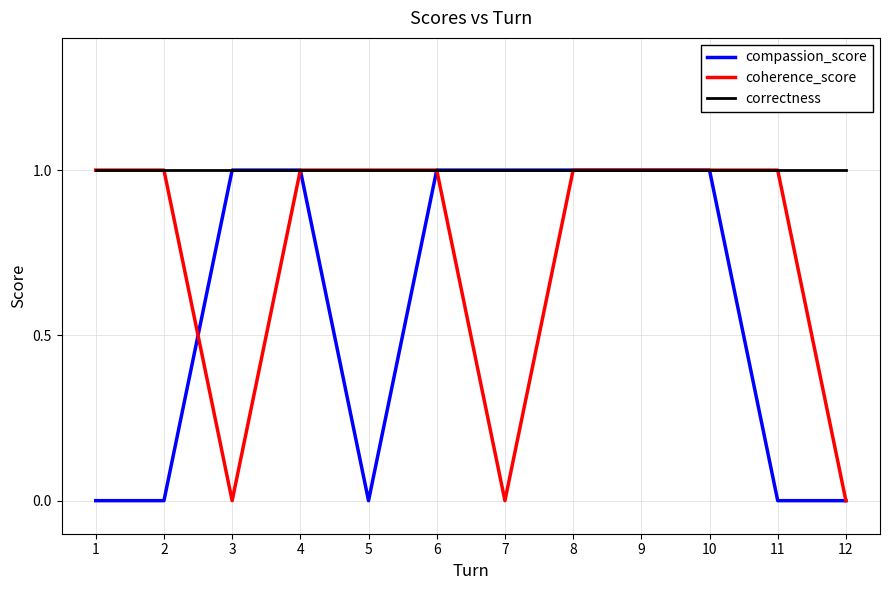

List the series in order of their overall mean, highest first.

correctness, coherence_score, compassion_score